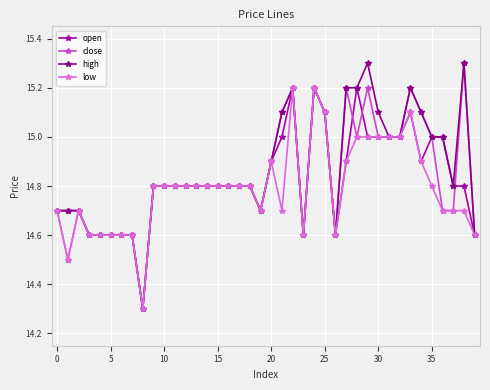

What is the smallest value displayed?

14.3